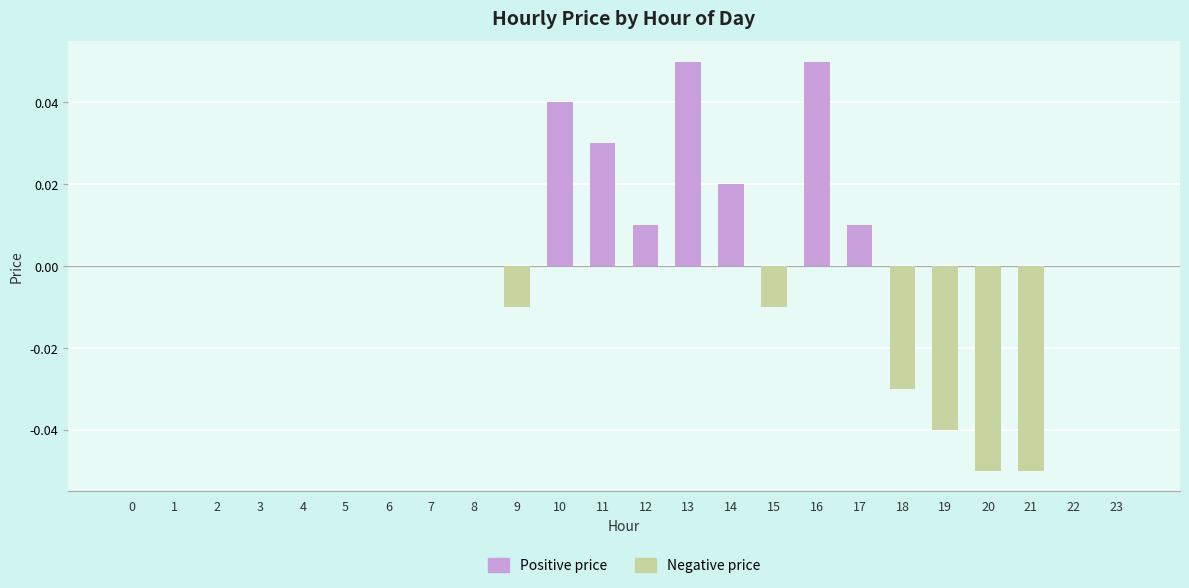

Count the number of categories in the chart.

24